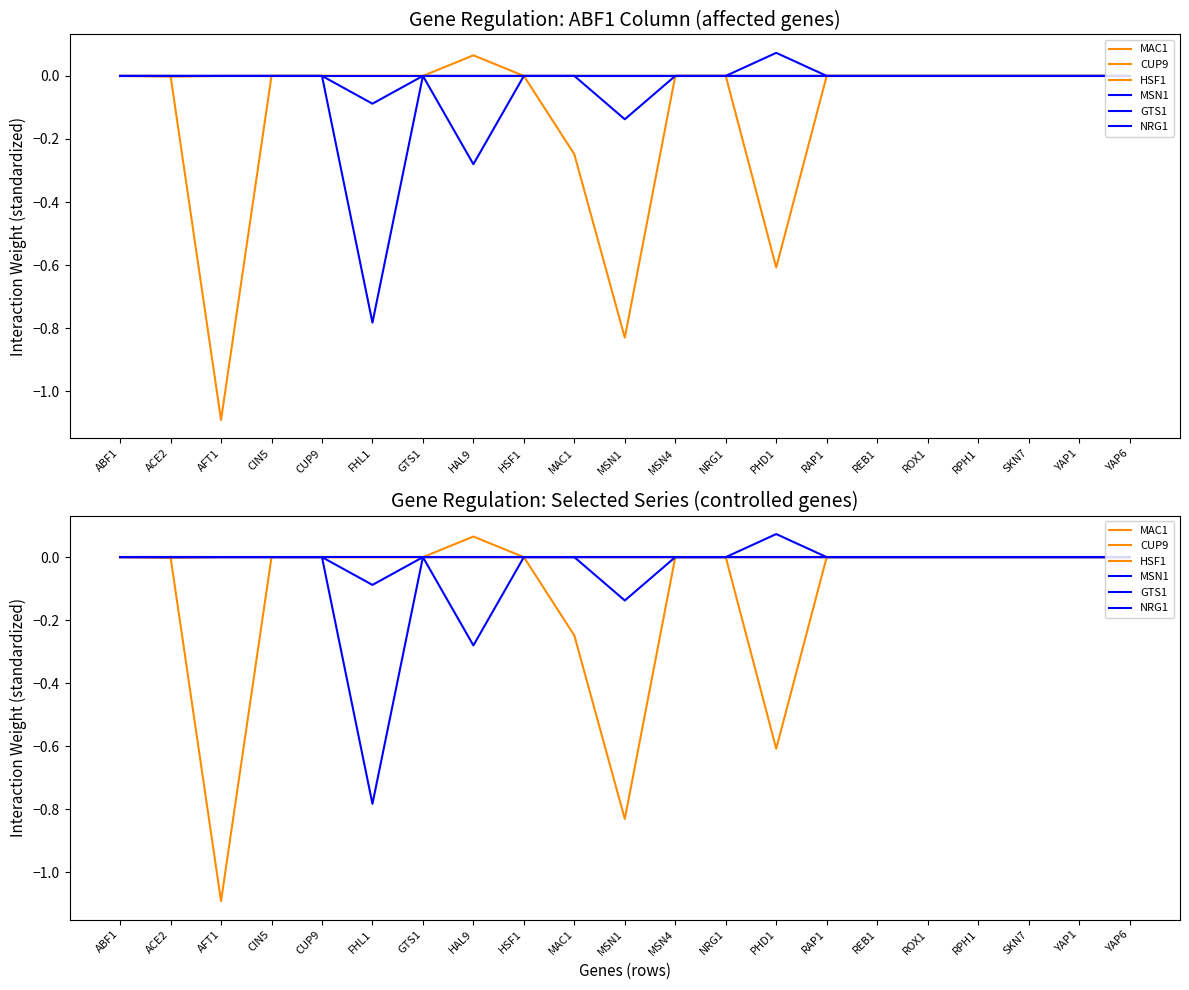

Which category has the lowest value in the HSF1 series?

AFT1